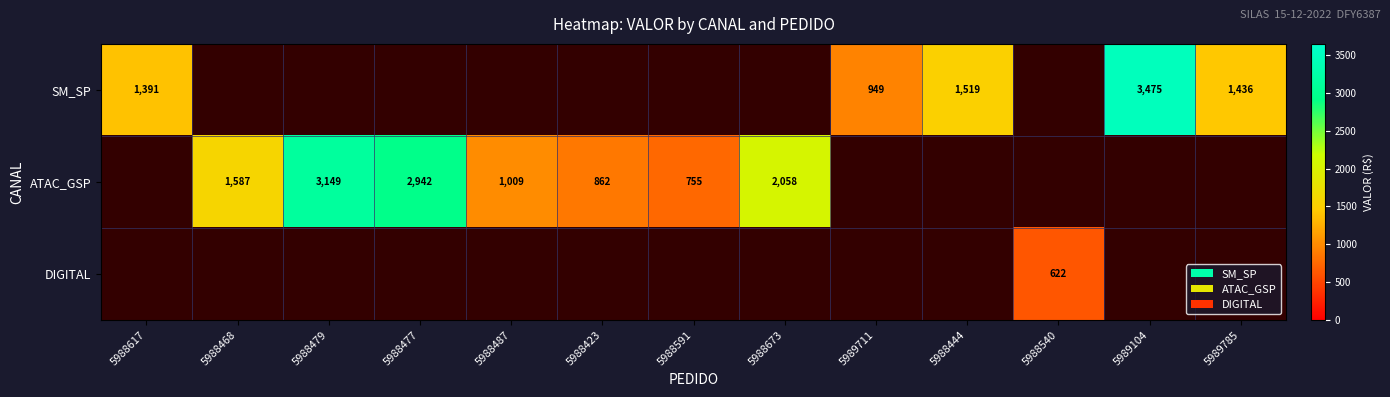

What value does the ATAC_GSP series have at 5988423?

862.1